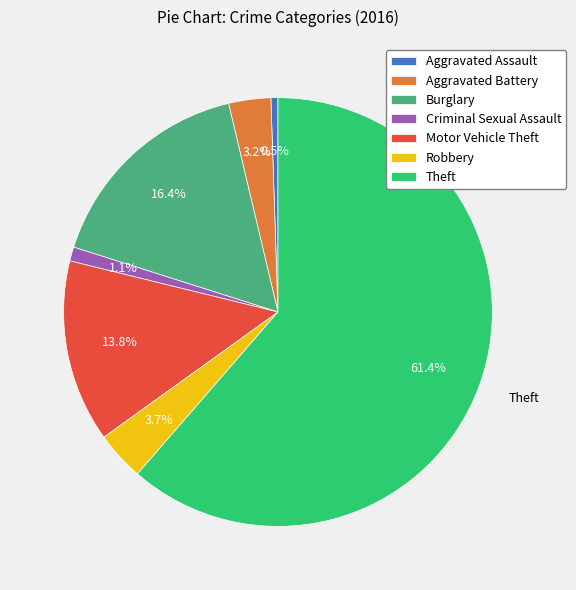

To the nearest percent, what is the average slice percentage?

14%